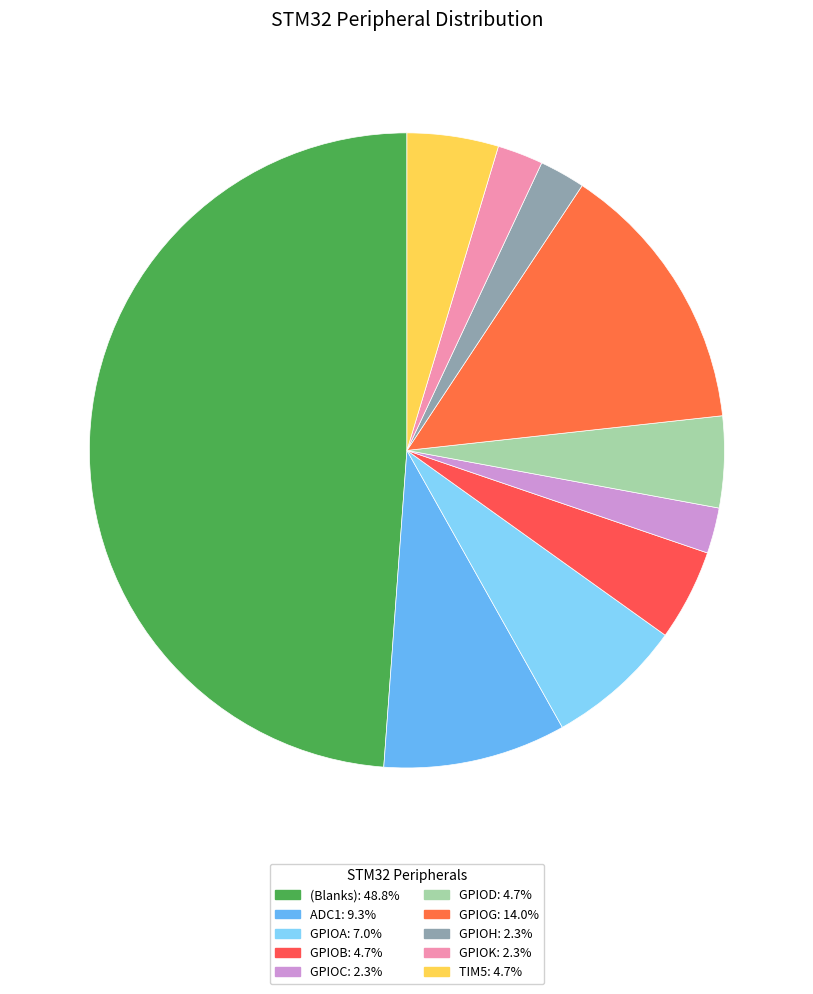

True or false: GPIOA accounts for 7% of the total.

True